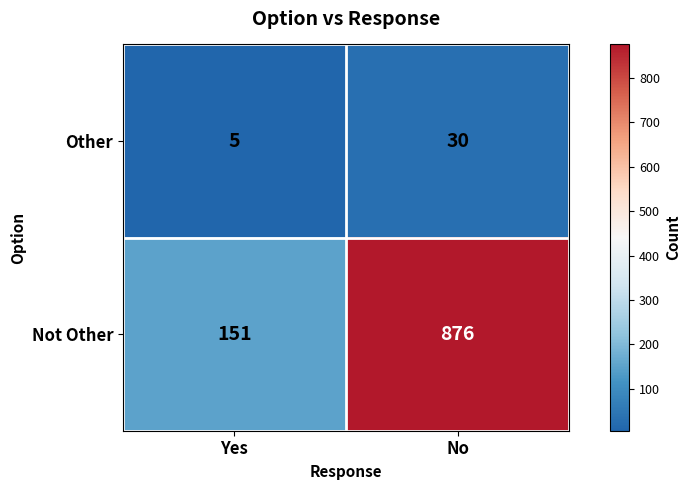

At how many categories does at least one series exceed 745?

1